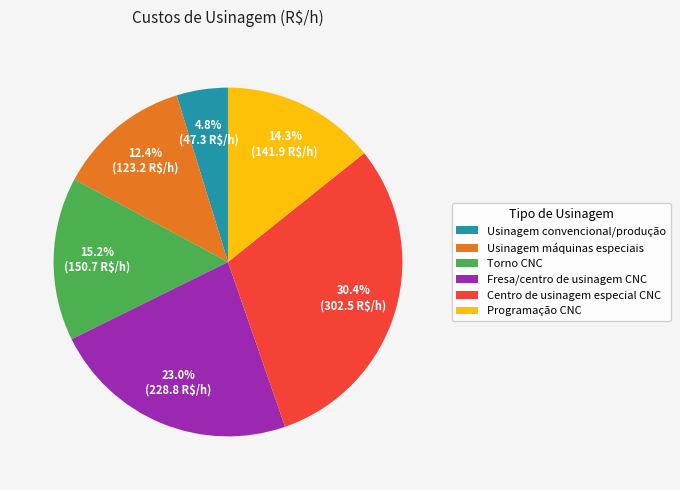

What is the ratio of the value at Fresa/centro de usinagem CNC to the value at Torno CNC?

1.5